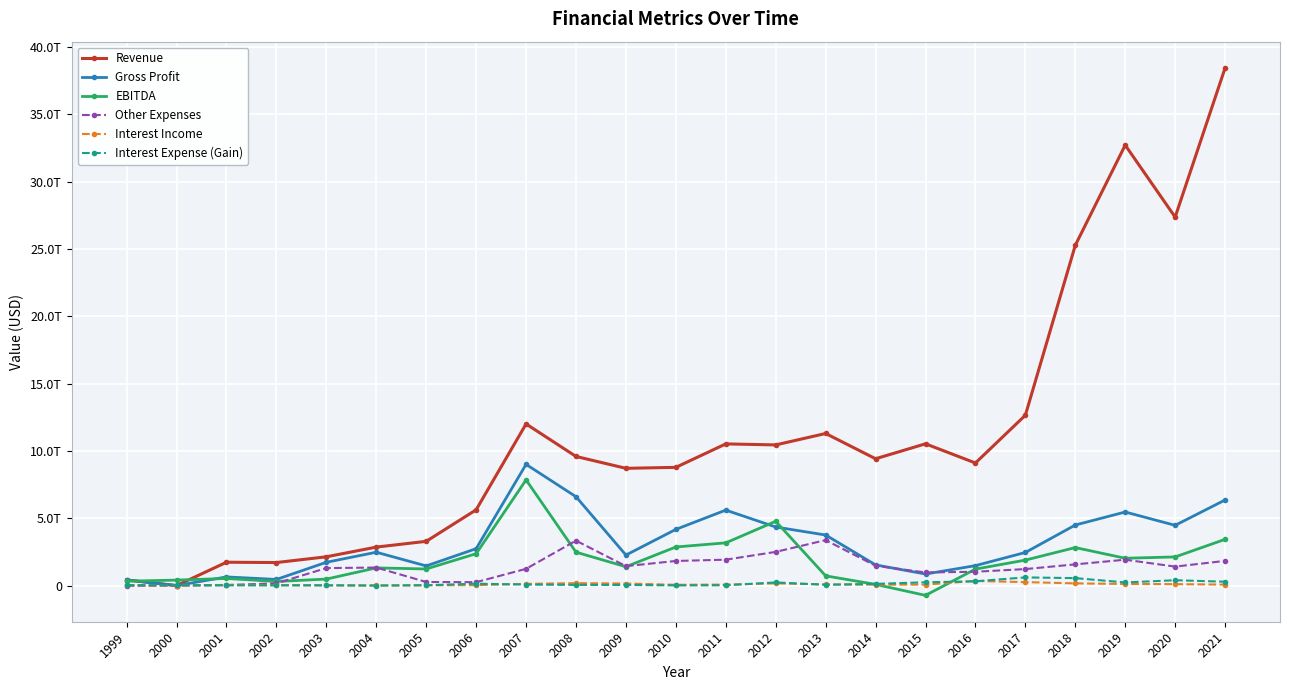

Which has a higher value, 2018 or 2011?

2018